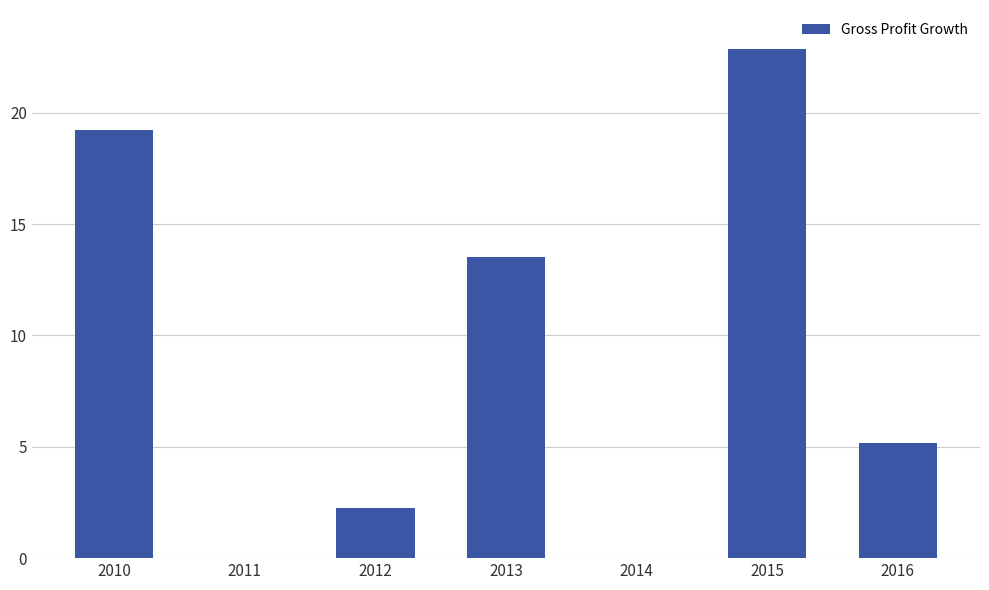

Reading left to right, extract all data points from this chart.

19.2	-11.8	2.2	13.5	-11.3	22.9	5.2